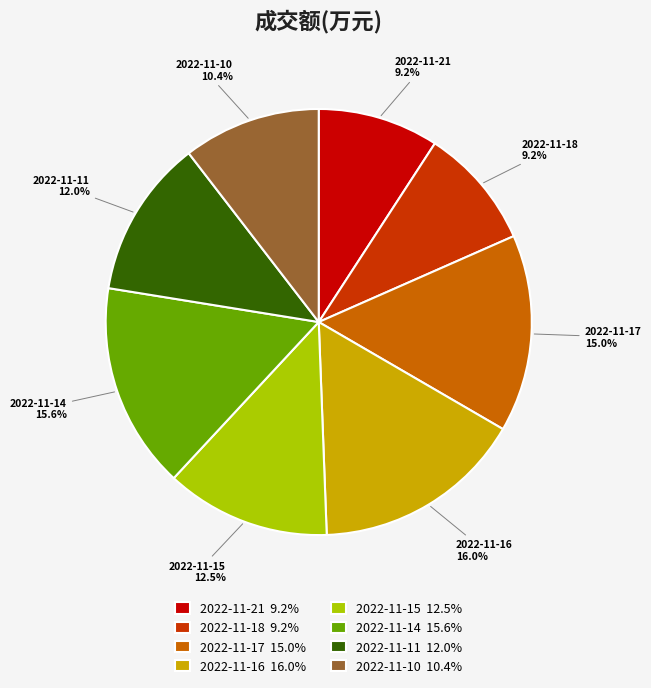

What portion of the pie excludes 2022-11-15?

87.5%